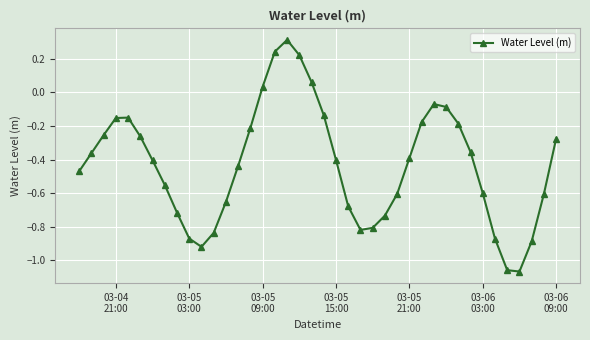

What is the maximum value shown in the chart?

0.3